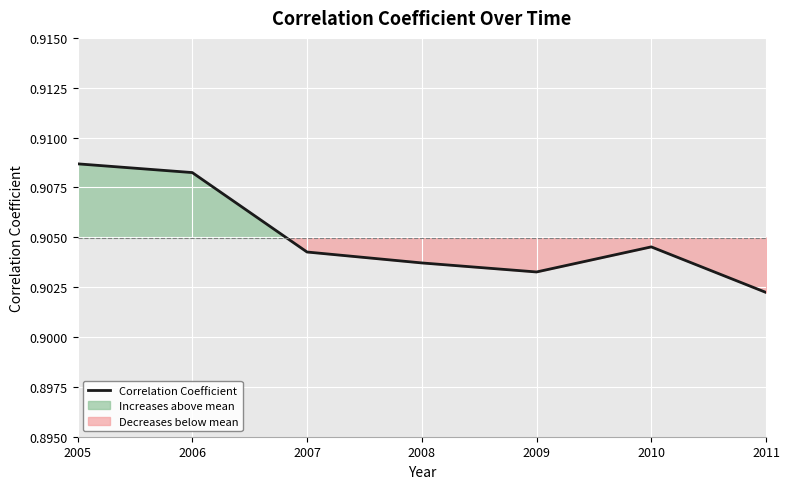

What is the minimum value shown in the chart?

0.9